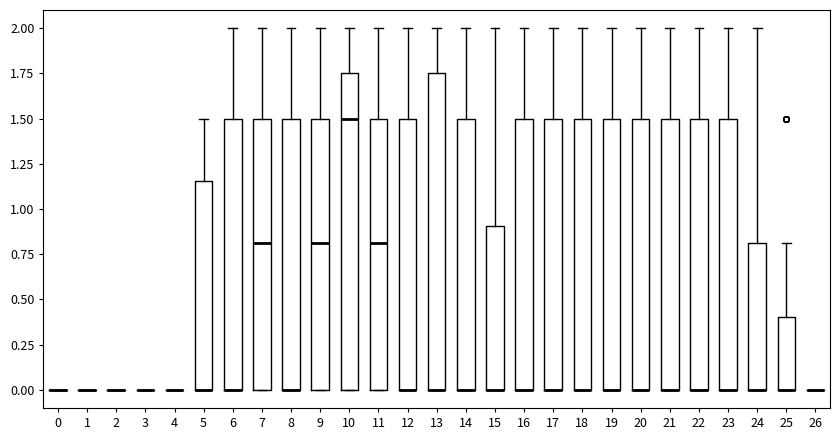

Reading left to right, read every box against the y-axis: the position of its median line, the range the box covers, and the ends of its whiskers. The values are not printed on the chart, so give them approximately, as read against the axis.

0: box collapsed to a line at 0.00, whiskers 0.00 to 0.00
1: box collapsed to a line at 0.00, whiskers 0.00 to 0.00
2: box collapsed to a line at 0.00, whiskers 0.00 to 0.00
3: box collapsed to a line at 0.00, whiskers 0.00 to 0.00
4: box collapsed to a line at 0.00, whiskers 0.00 to 0.00
5: median 0.00 (drawn on the box's lower edge), box 0.00 to 1.15, whiskers 0.00 to 1.50
6: median 0.00 (drawn on the box's lower edge), box 0.00 to 1.50, whiskers 0.00 to 2.00
7: median 0.80, box 0.00 to 1.50, whiskers 0.00 to 2.00
8: median 0.00 (drawn on the box's lower edge), box 0.00 to 1.50, whiskers 0.00 to 2.00
9: median 0.80, box 0.00 to 1.50, whiskers 0.00 to 2.00
10: median 1.50, box 0.00 to 1.75, whiskers 0.00 to 2.00
11: median 0.80, box 0.00 to 1.50, whiskers 0.00 to 2.00
12: median 0.00 (drawn on the box's lower edge), box 0.00 to 1.50, whiskers 0.00 to 2.00
13: median 0.00 (drawn on the box's lower edge), box 0.00 to 1.75, whiskers 0.00 to 2.00
14: median 0.00 (drawn on the box's lower edge), box 0.00 to 1.50, whiskers 0.00 to 2.00
15: median 0.00 (drawn on the box's lower edge), box 0.00 to 0.90, whiskers 0.00 to 2.00
16: median 0.00 (drawn on the box's lower edge), box 0.00 to 1.50, whiskers 0.00 to 2.00
17: median 0.00 (drawn on the box's lower edge), box 0.00 to 1.50, whiskers 0.00 to 2.00
18: median 0.00 (drawn on the box's lower edge), box 0.00 to 1.50, whiskers 0.00 to 2.00
19: median 0.00 (drawn on the box's lower edge), box 0.00 to 1.50, whiskers 0.00 to 2.00
20: median 0.00 (drawn on the box's lower edge), box 0.00 to 1.50, whiskers 0.00 to 2.00
21: median 0.00 (drawn on the box's lower edge), box 0.00 to 1.50, whiskers 0.00 to 2.00
22: median 0.00 (drawn on the box's lower edge), box 0.00 to 1.50, whiskers 0.00 to 2.00
23: median 0.00 (drawn on the box's lower edge), box 0.00 to 1.50, whiskers 0.00 to 2.00
24: median 0.00 (drawn on the box's lower edge), box 0.00 to 0.80, whiskers 0.00 to 2.00
25: median 0.00 (drawn on the box's lower edge), box 0.00 to 0.40, whiskers 0.00 to 0.80
26: box collapsed to a line at 0.00, whiskers 0.00 to 0.00